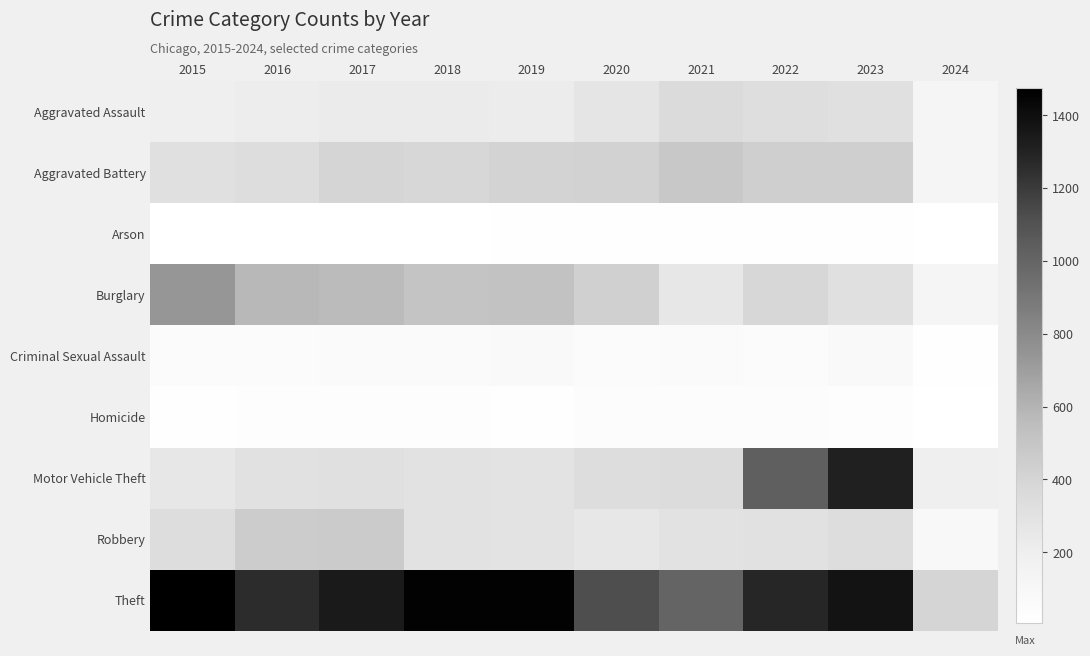

At which category is the sum across all series the highest?

2023